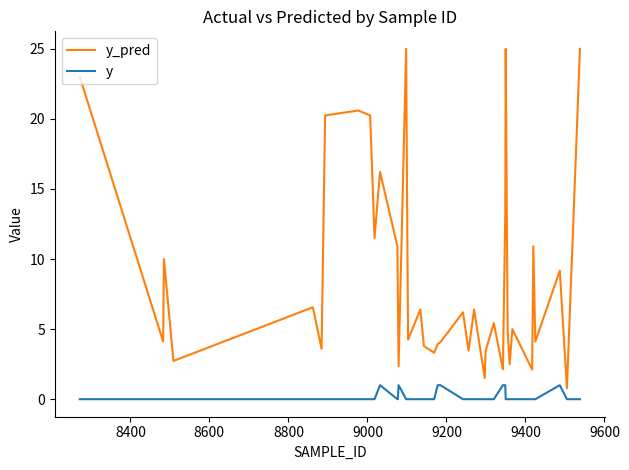

Which series has the widest spread of values?

y_pred